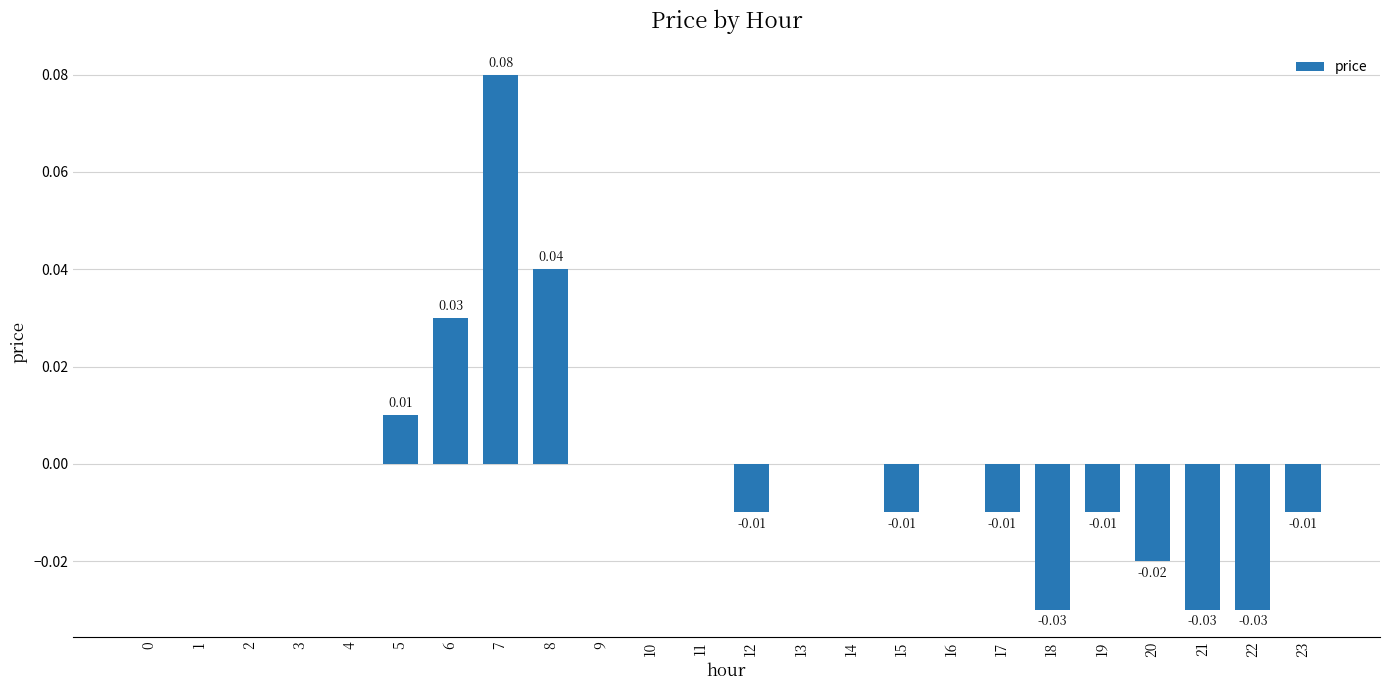

Count the number of data series in this chart.

1